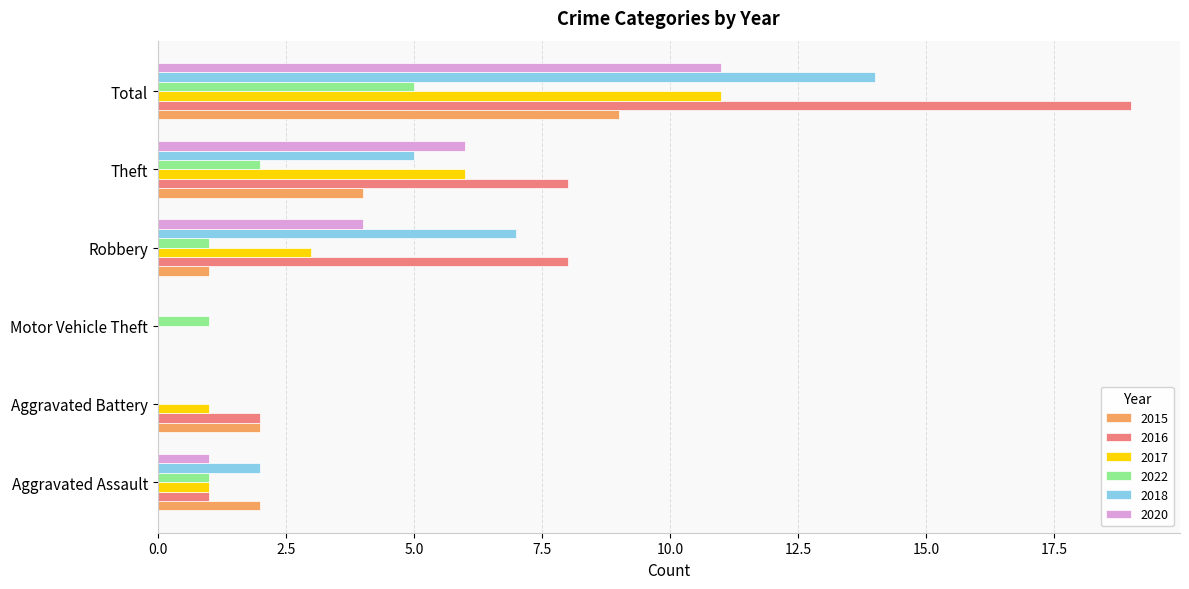

Which series has the largest total across all categories?

2016